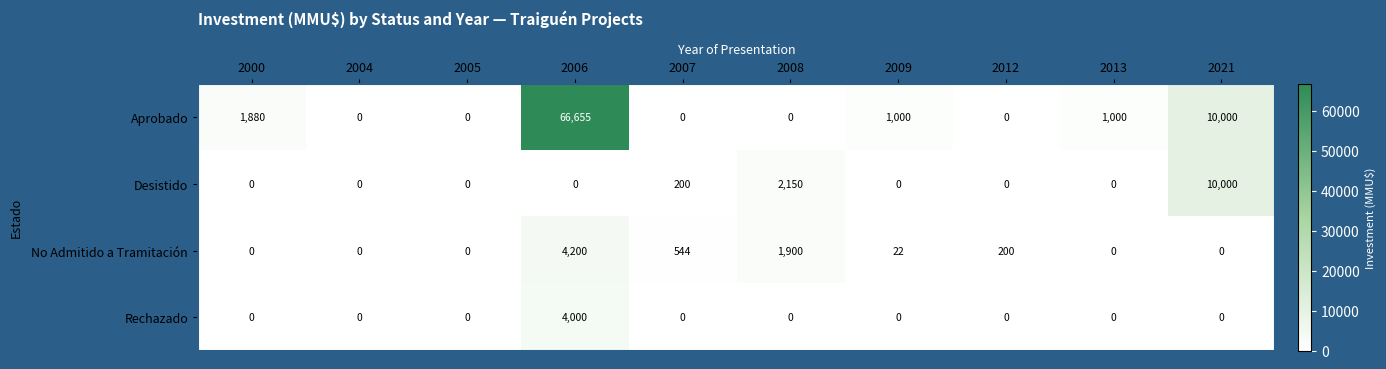

The value of No Admitido a Tramitación at 2005 is 0. True or false?

True